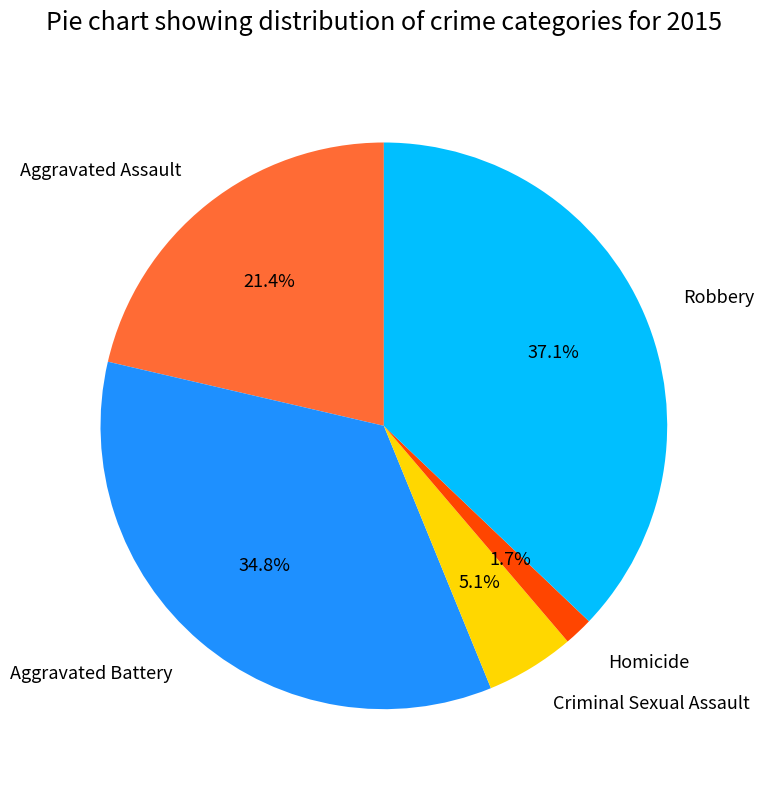

Is it true that Robbery is 37% of the pie?

True